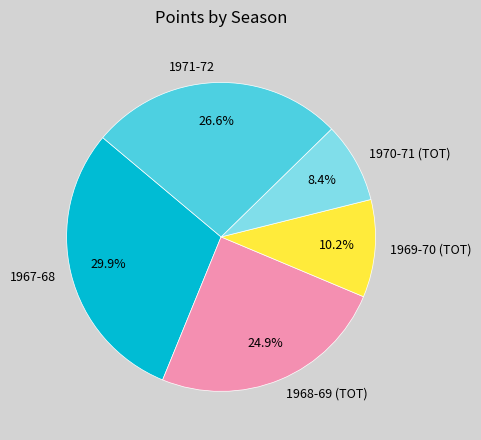

To the nearest percent, what portion does 1967-68 represent?

30%